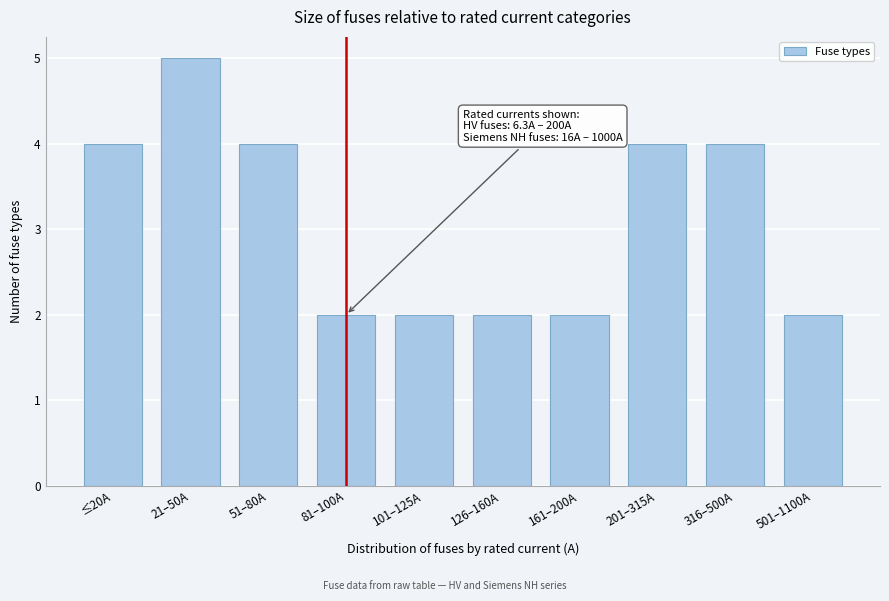

Reading left to right, list all the values displayed in this chart.

≤20A=4	21–50A=5	51–80A=4	81–100A=2	101–125A=2	126–160A=2	161–200A=2	201–315A=4	316–500A=4	501–1100A=2